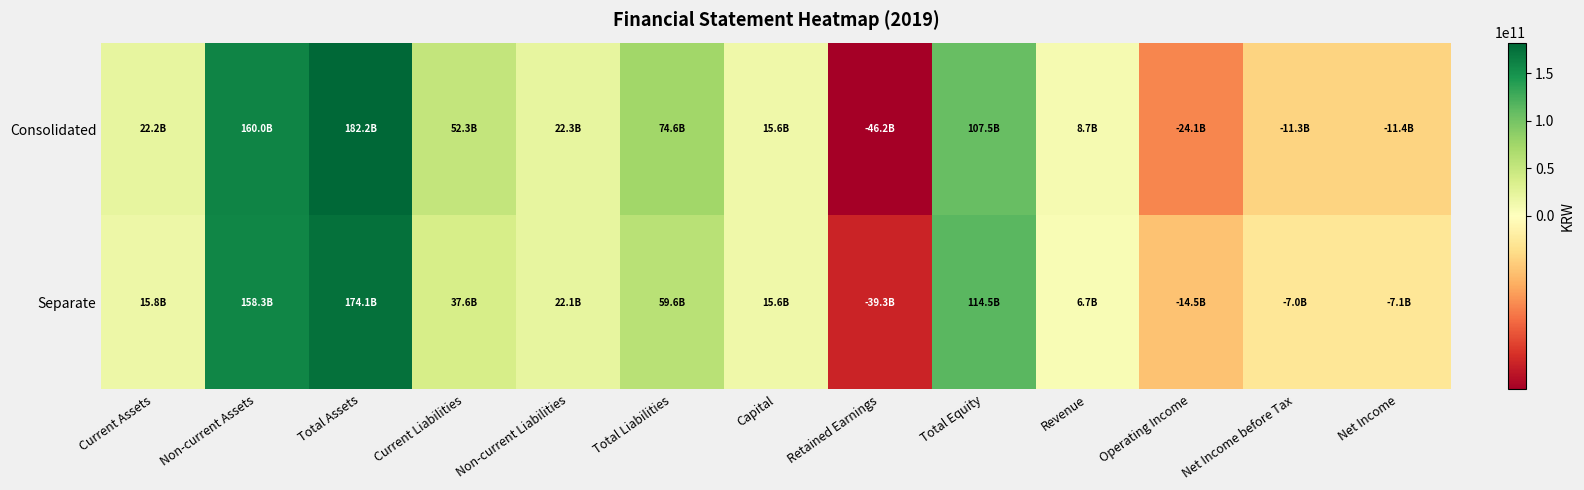

Reading left to right, transcribe all the data shown in this chart.

Consolidated: Current Assets=22201327535	Non-current Assets=159957637659	Total Assets=182158965194	Current Liabilities=52297964112	Non-current Liabilities=22348265395	Total Liabilities=74646229507	Capital=15615532000	Retained Earnings=-46237608675	Total Equity=107512735687	Revenue=8749217674	Operating Income=-24085959528	Net Income before Tax=-11343285032	Net Income=-11429234400
Separate: Current Assets=15823607753	Non-current Assets=158278393666	Total Assets=174102001419	Current Liabilities=37571821587	Non-current Liabilities=22064391021	Total Liabilities=59636212608	Capital=15615532000	Retained Earnings=-39253671717	Total Equity=114465788811	Revenue=6695323848	Operating Income=-14458921491	Net Income before Tax=-6997212886	Net Income=-7083162254